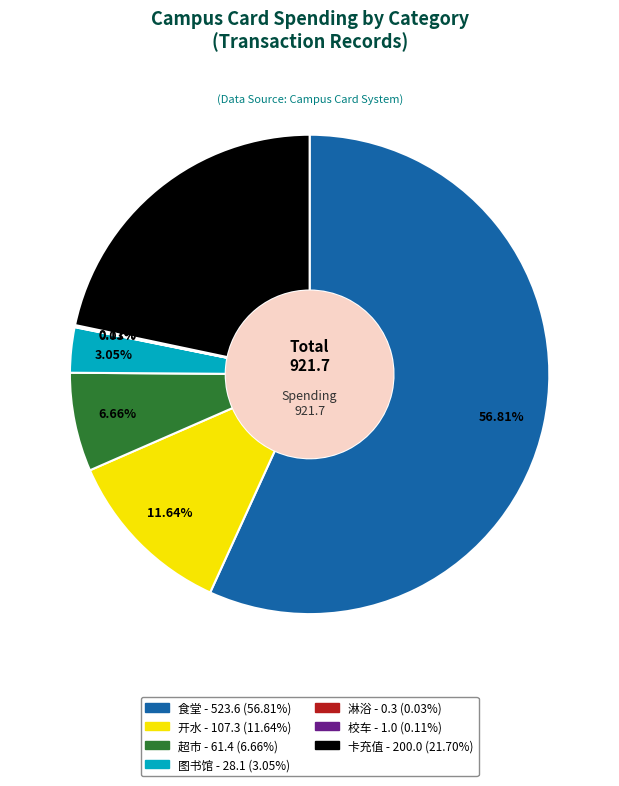

Is it true that 图书馆 is 3% of the pie?

True